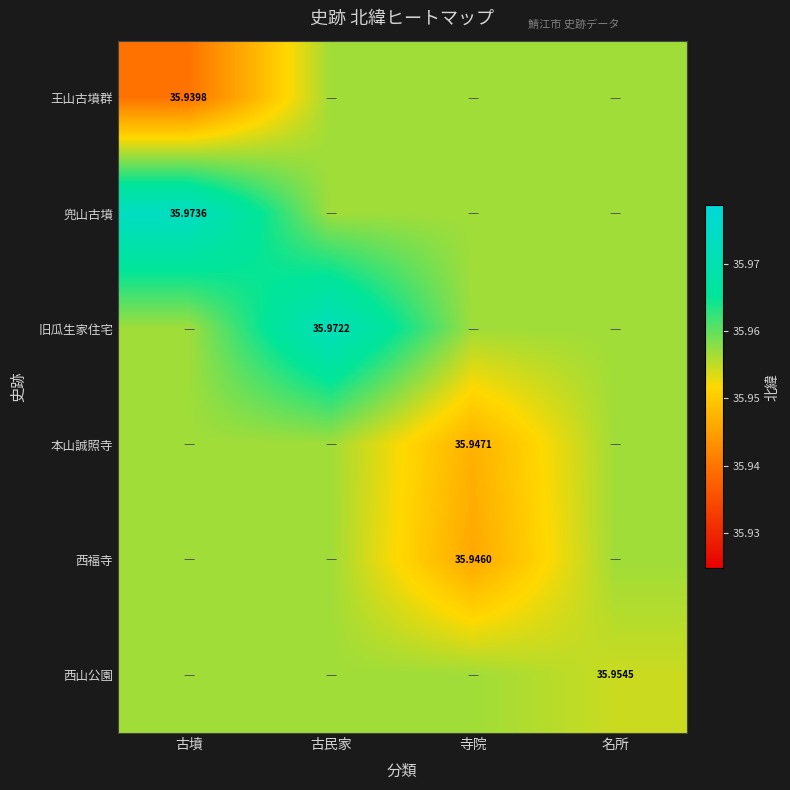

What is the average value of the 旧瓜生家住宅 series?

36.0